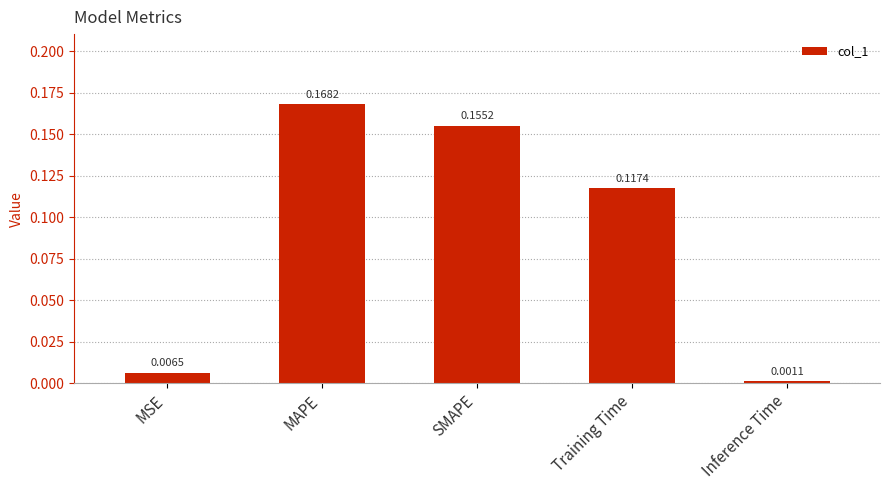

What is the label of the 2nd bar from the left?

MAPE